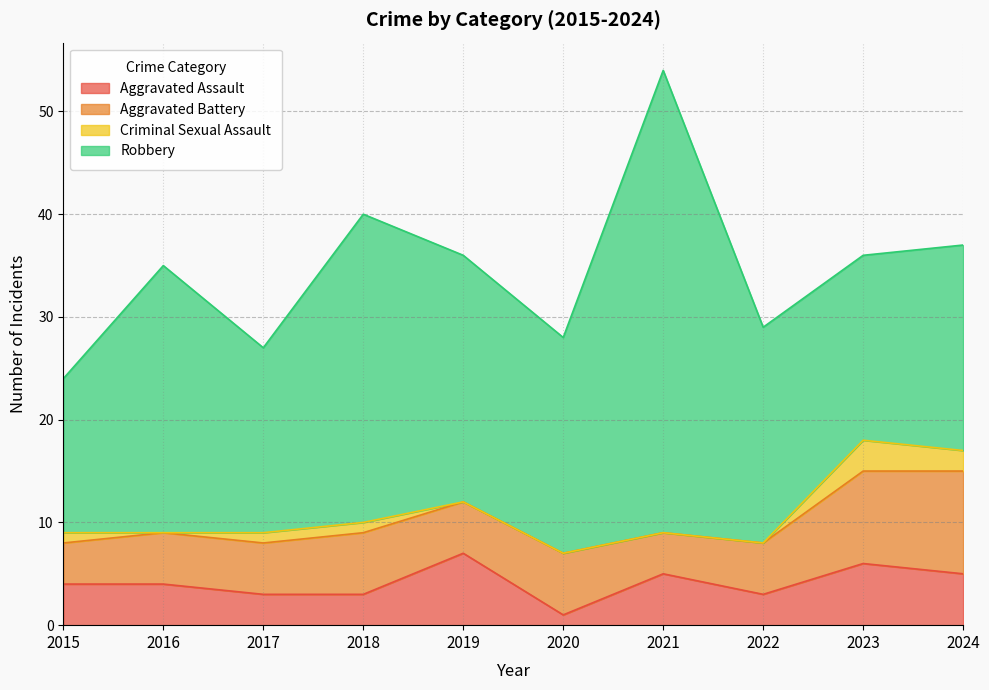

The Robbery series shows 18 at 2023. True or false?

True